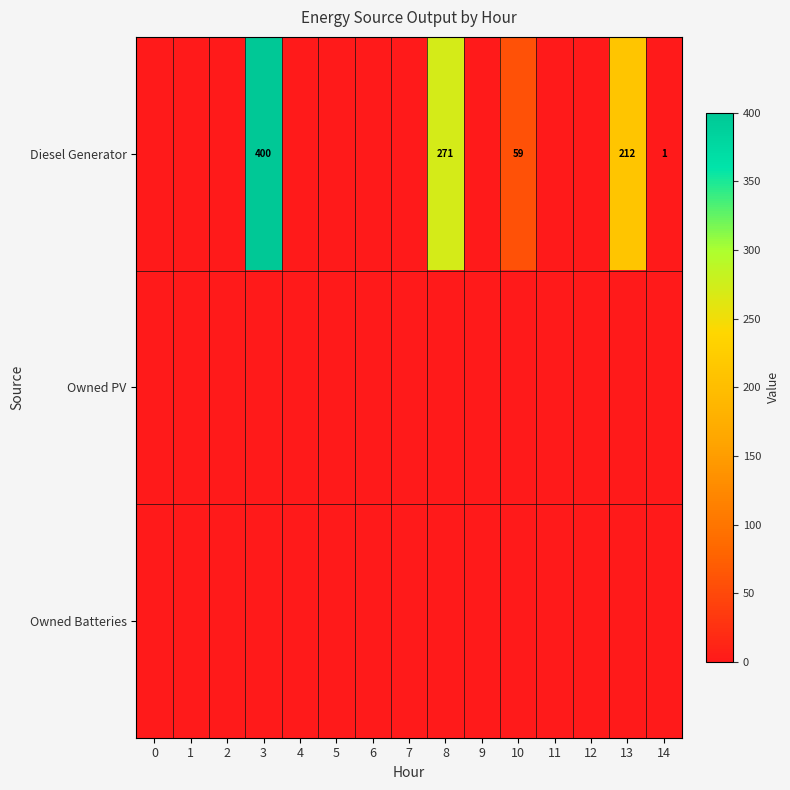

Which series has the largest total across all categories?

Diesel Generator